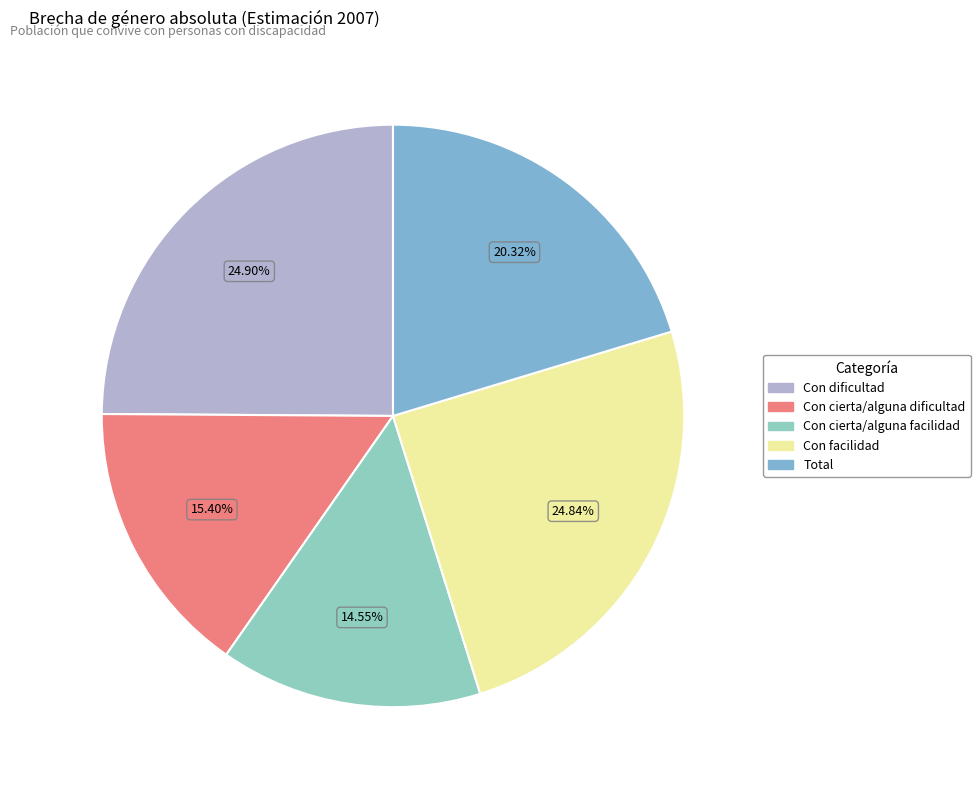

To the nearest percent, what portion does Con cierta/alguna facilidad represent?

15%